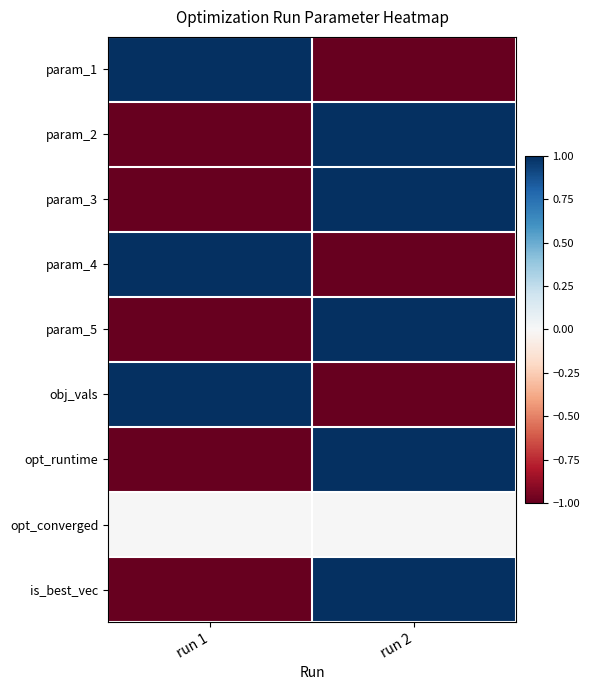

At which category does the chart reach its minimum across all series?

run 2